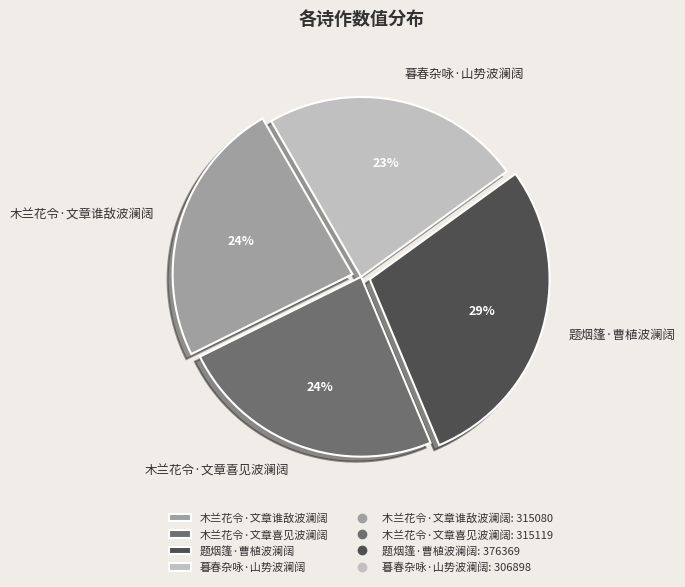

To the nearest percent, what percentage of the pie is 暮春杂咏·山势波澜阔?

23%